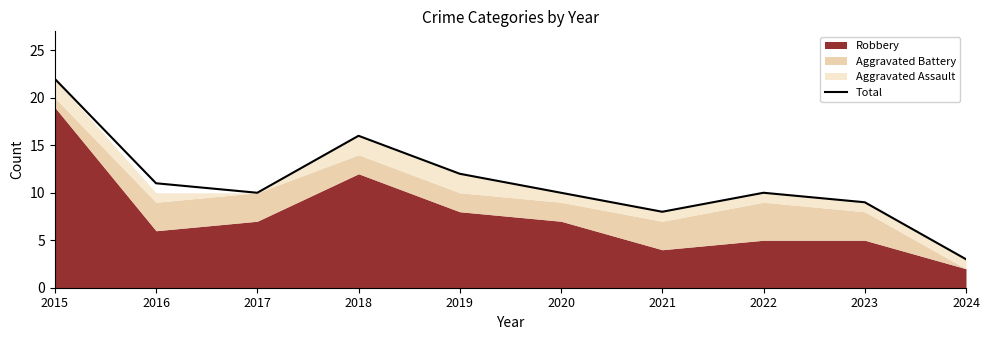

Reading left to right, extract all data points from this chart.

2015=22	2016=11	2017=10	2018=16	2019=12	2020=10	2021=8	2022=10	2023=9	2024=3